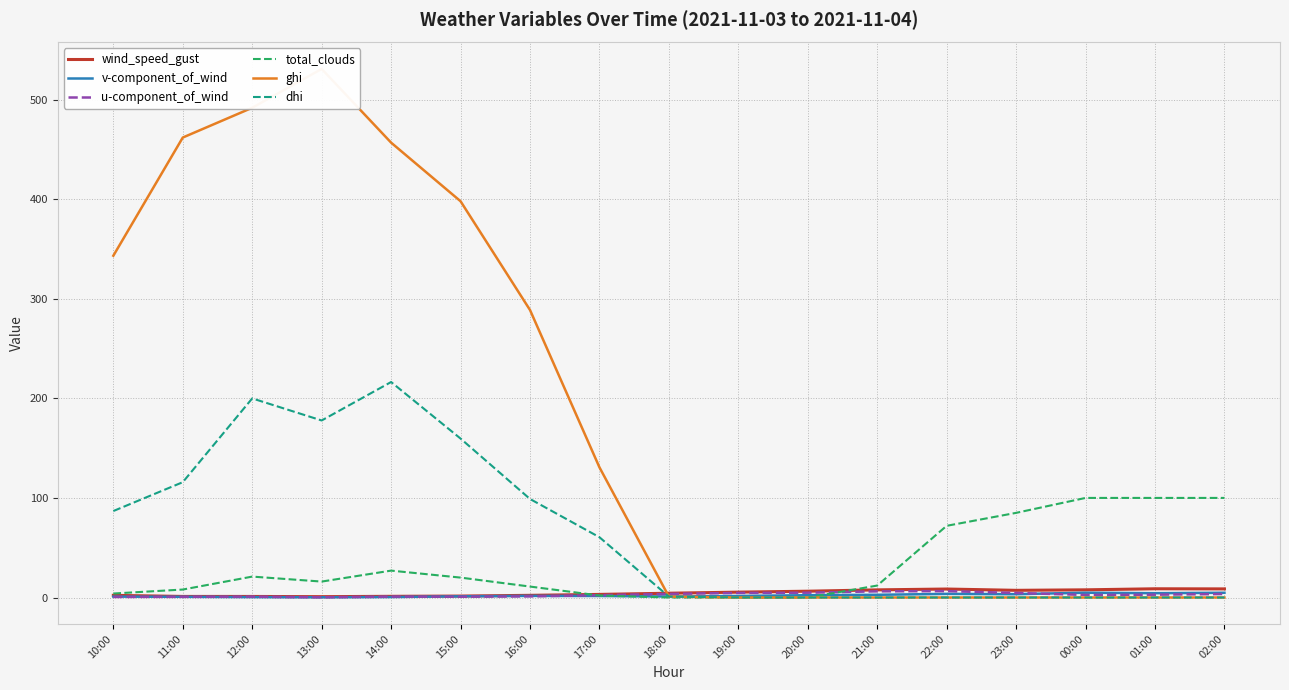

At which category is the sum across all series the highest?

13:00